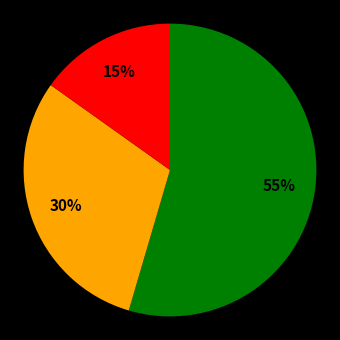

Is there a majority slice in this chart?

Yes